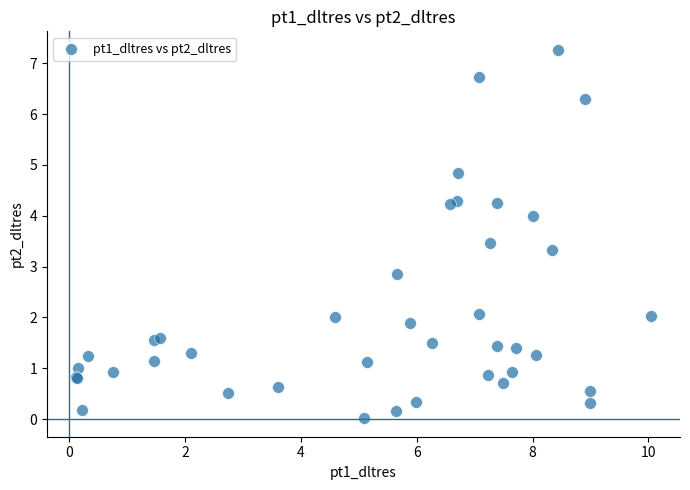

What Y value in the scatter plot is closest to 3?

2.8